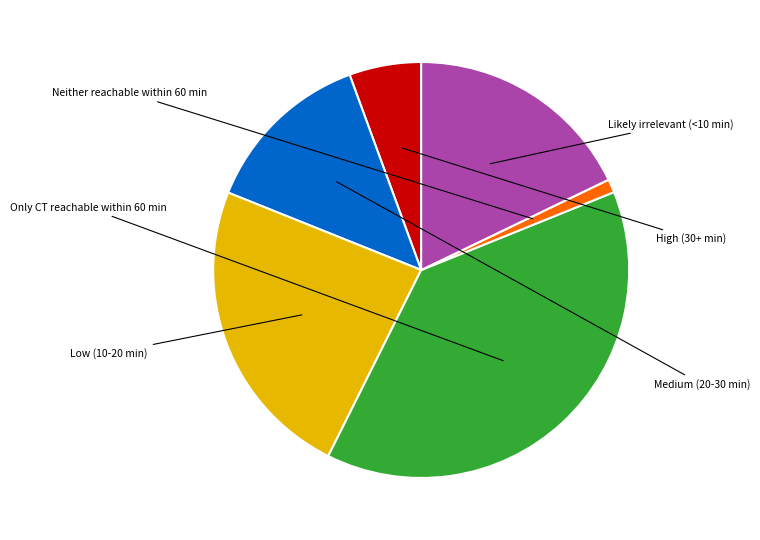

Does any single category account for the majority?

No